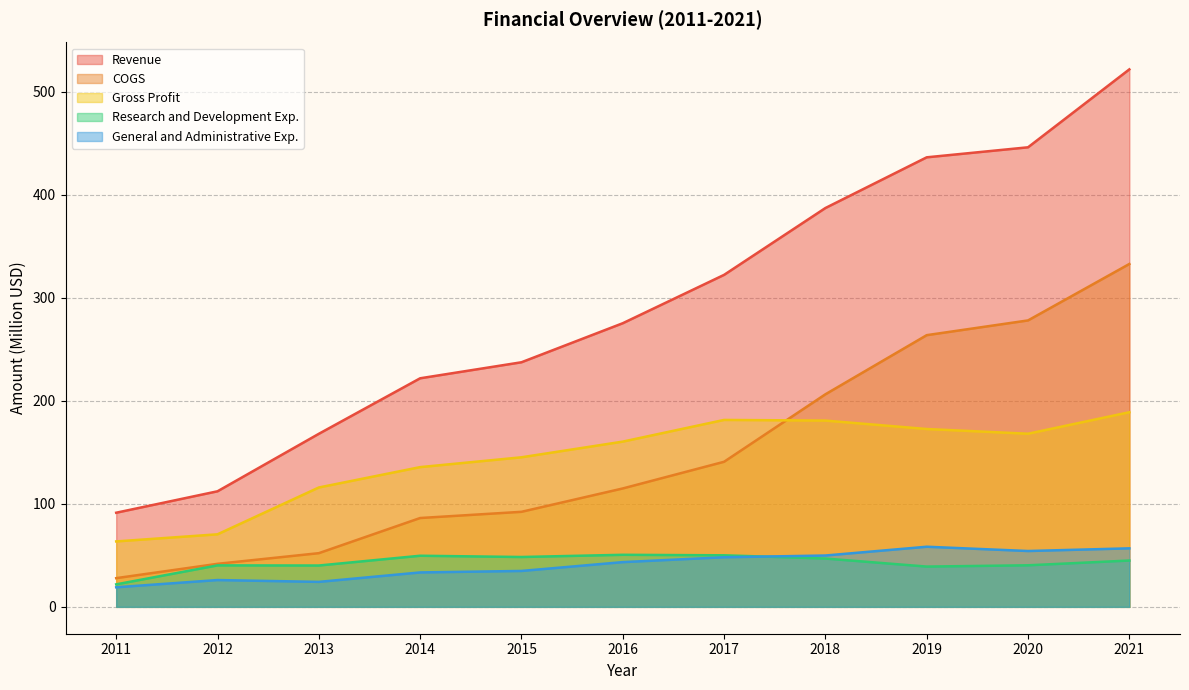

What is the value of the General and Administrative Exp. point at the 7th from the left?

48.1